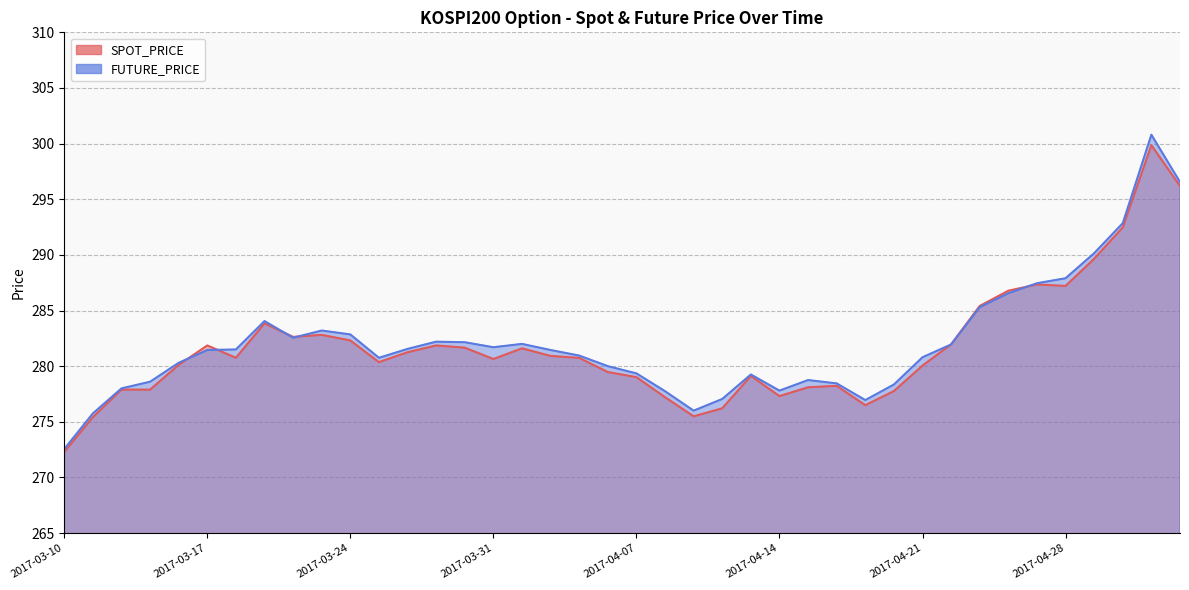

List the labels in order of FUTURE_PRICE value, smallest first.

2017-03-10, 2017-03-13, 2017-04-11, 2017-04-19, 2017-04-12, 2017-04-10, 2017-04-14, 2017-03-14, 2017-04-20, 2017-04-18, 2017-03-15, 2017-04-17, 2017-04-13, 2017-04-07, 2017-04-06, 2017-03-16, 2017-03-27, 2017-04-21, 2017-04-05, 2017-03-17, 2017-04-04, 2017-03-20, 2017-03-28, 2017-03-31, 2017-04-24, 2017-04-03, 2017-03-30, 2017-03-29, 2017-03-22, 2017-03-24, 2017-03-23, 2017-03-21, 2017-04-25, 2017-04-26, 2017-04-27, 2017-04-28, 2017-05-02, 2017-05-04, 2017-05-10, 2017-05-08